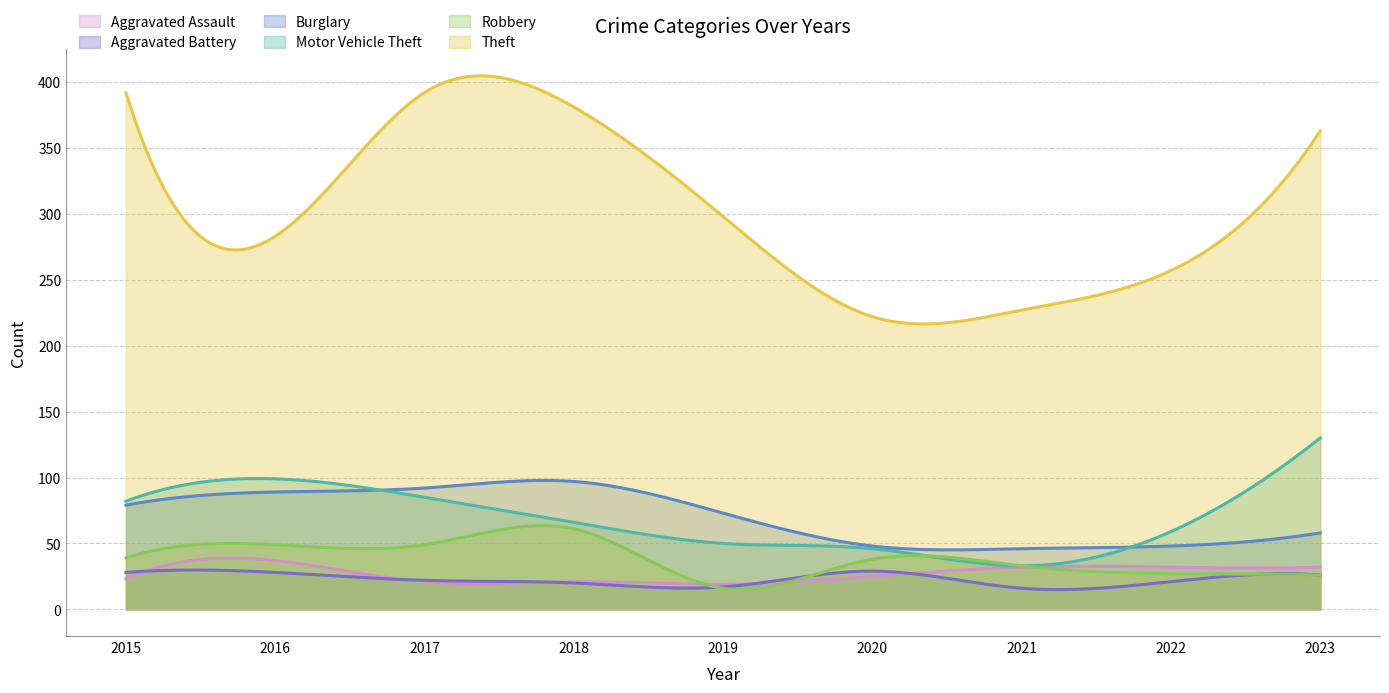

Rank the series at 2015 from highest to lowest value.

Theft, Motor Vehicle Theft, Burglary, Robbery, Aggravated Battery, Aggravated Assault